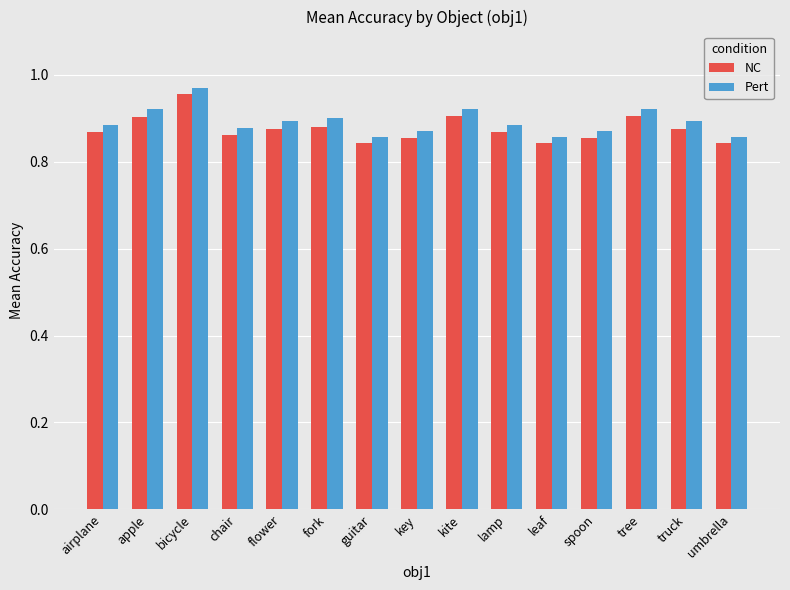

Count the Pert values in the range 0 to 1.

15